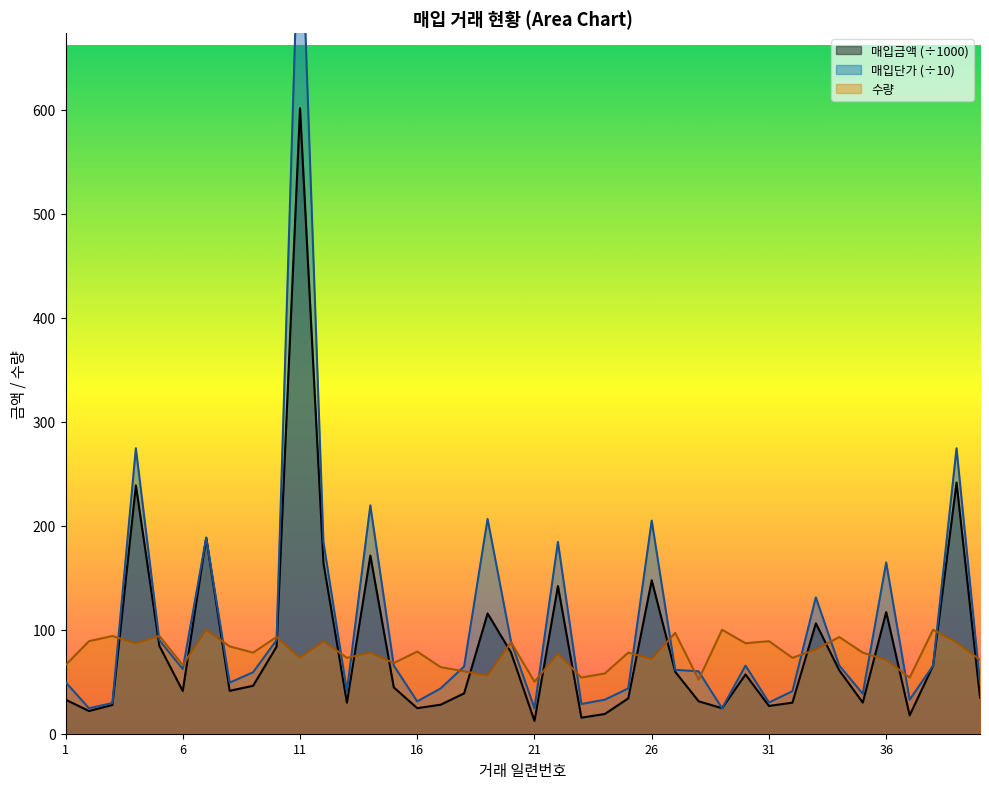

How many data points in 매입단가 are above 62?

20